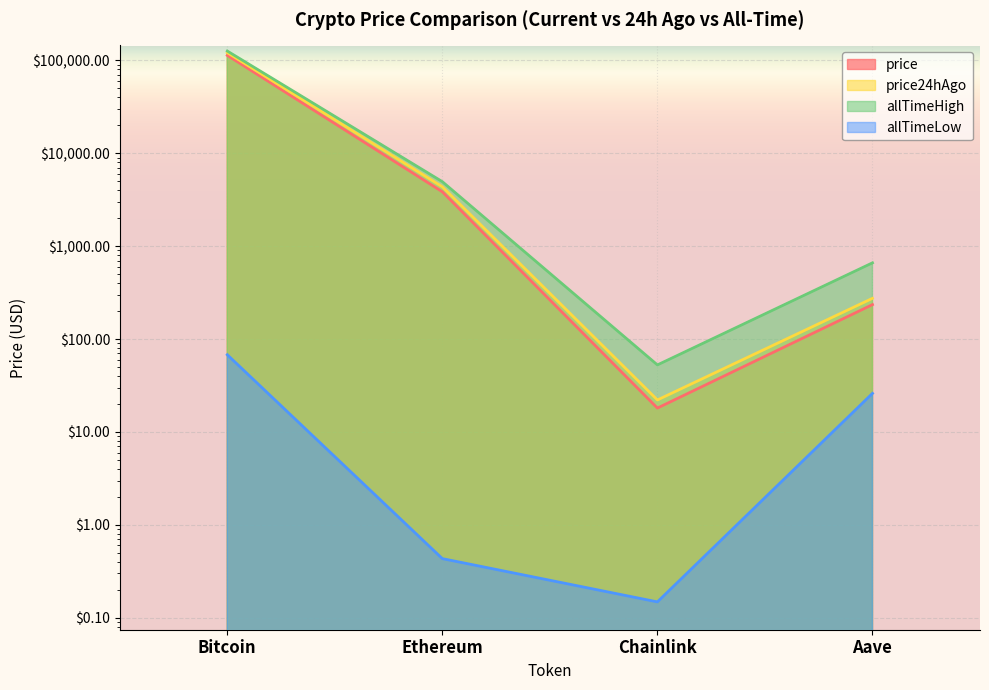

What is the total value across all series at Aave?

1197.2